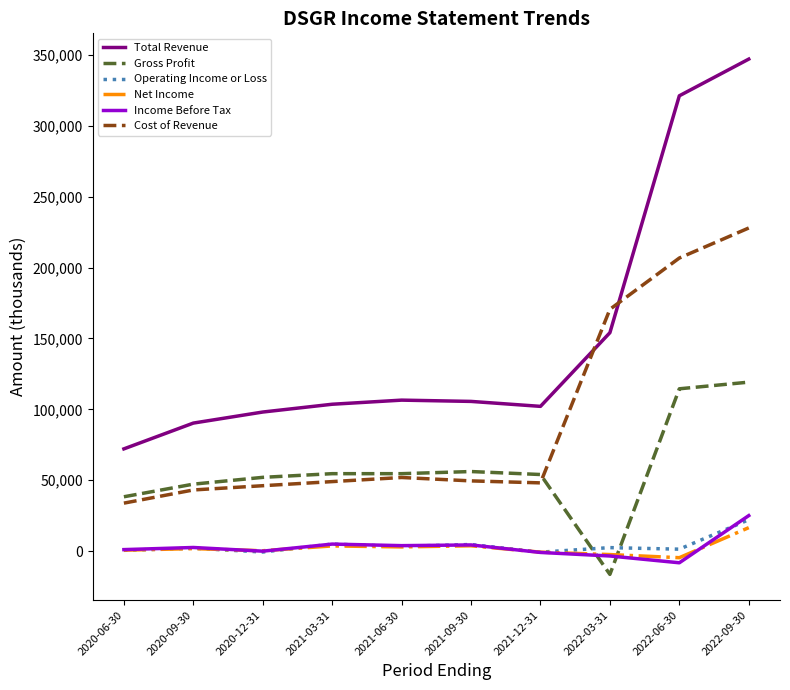

What are all the series names shown in the legend?

Total Revenue, Gross Profit, Operating Income or Loss, Net Income, Income Before Tax, Cost of Revenue